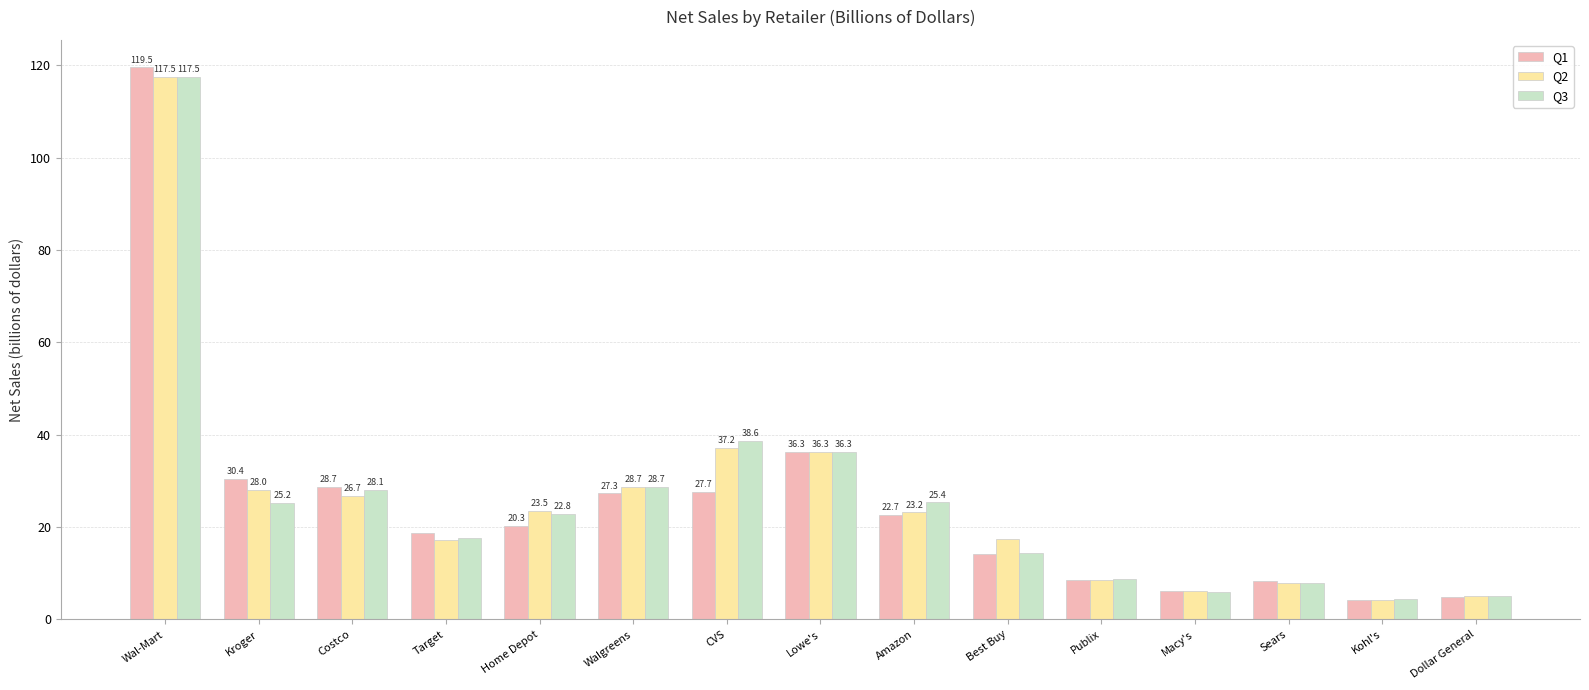

At which category is the sum across all series the highest?

Wal-Mart